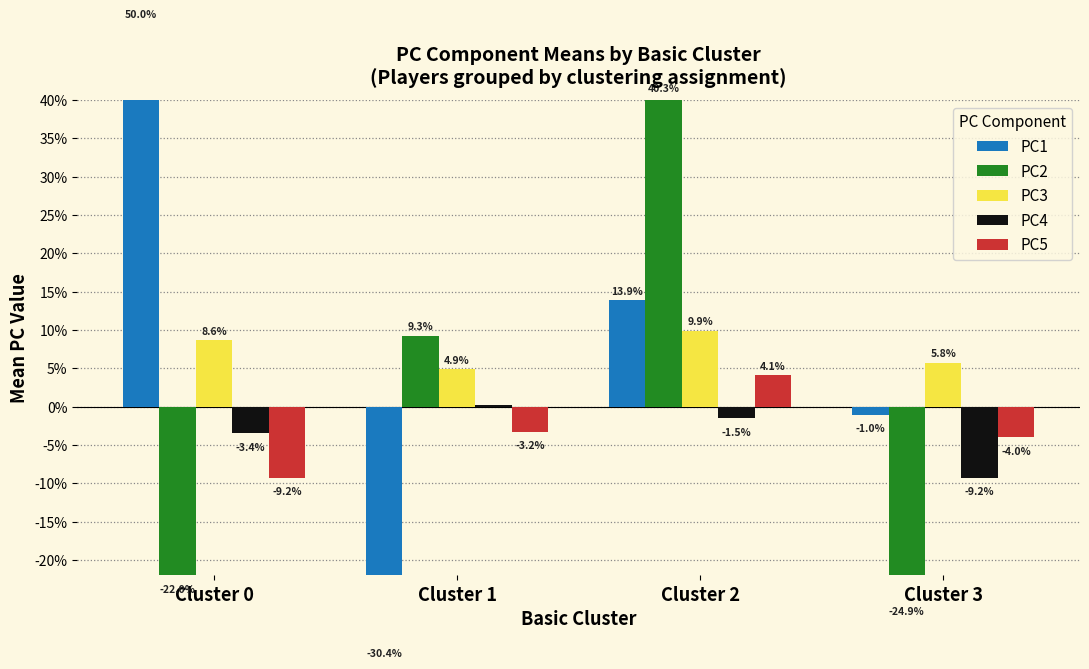

Where does the PC2 series first go above 0?

Cluster 1